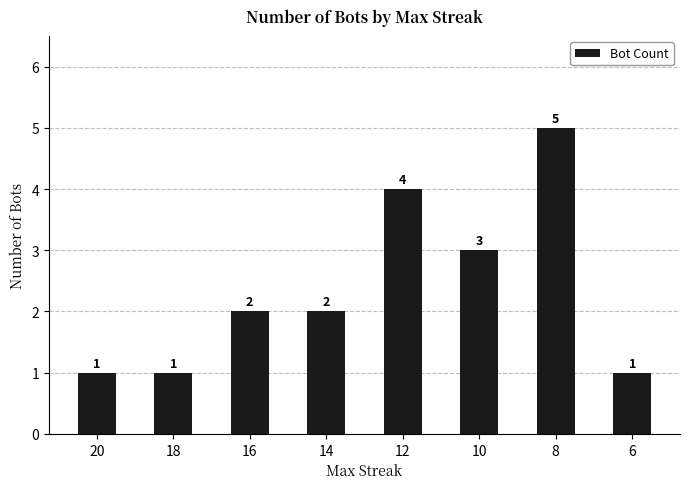

How many data points are less than 2?

3